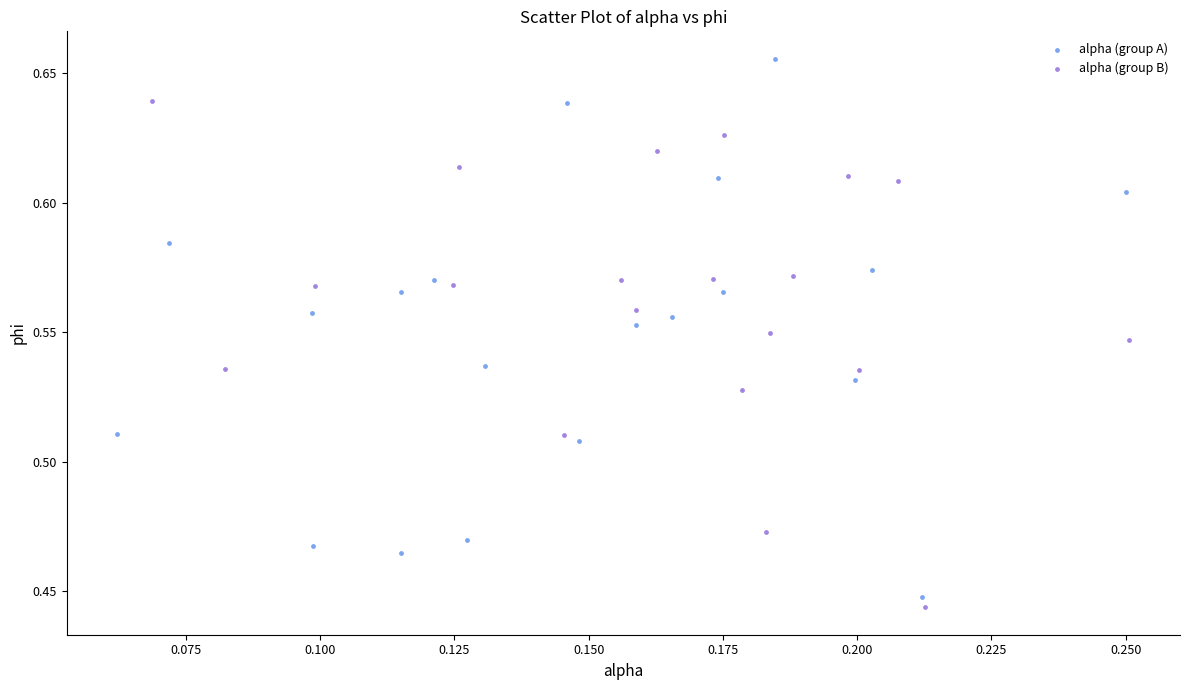

Which series reaches the maximum Y coordinate?

alpha (group A)